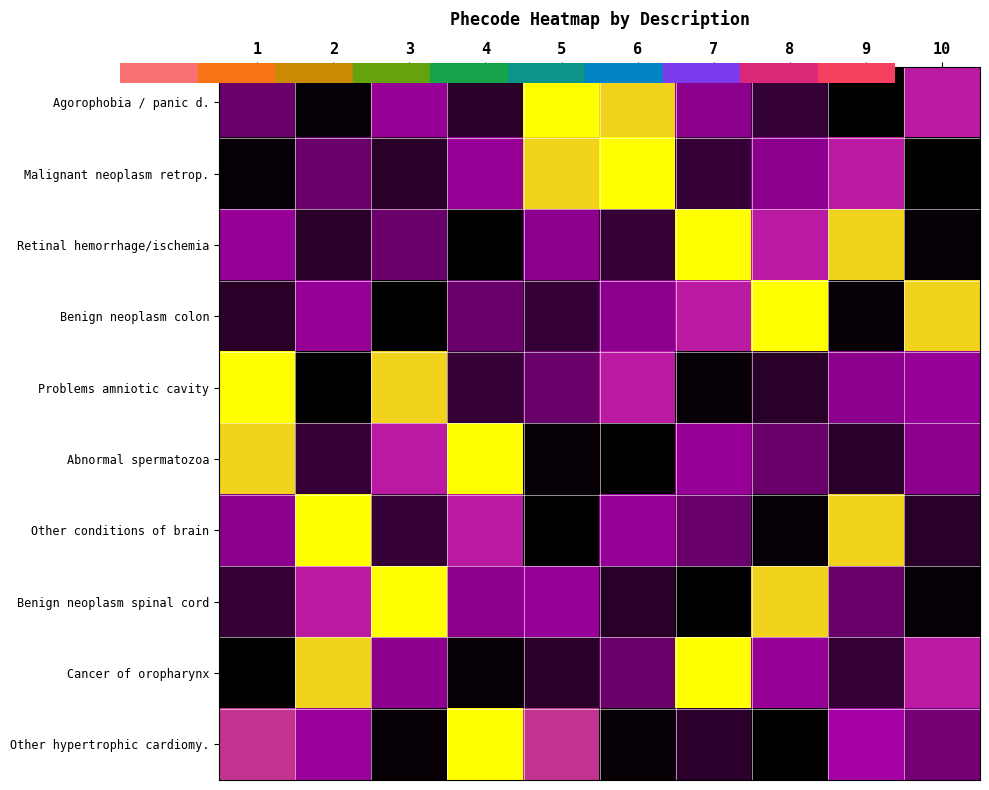

How many data points does each series have?

10